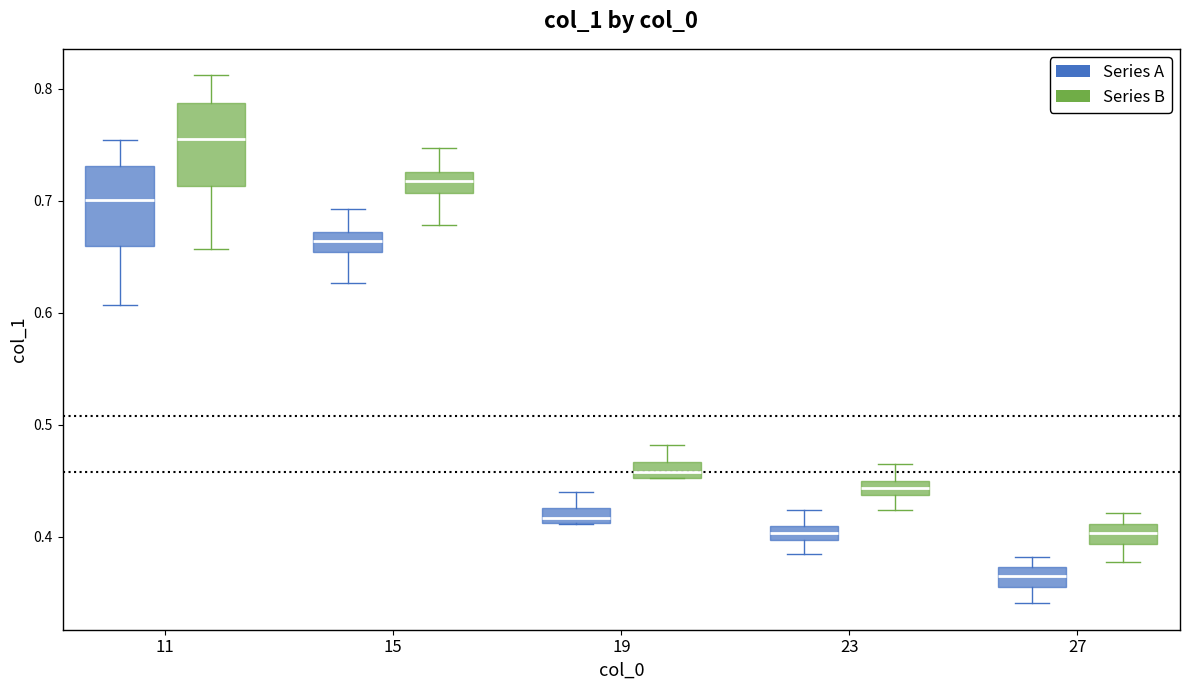

Which box's median line is the lowest?

27 (Series A)